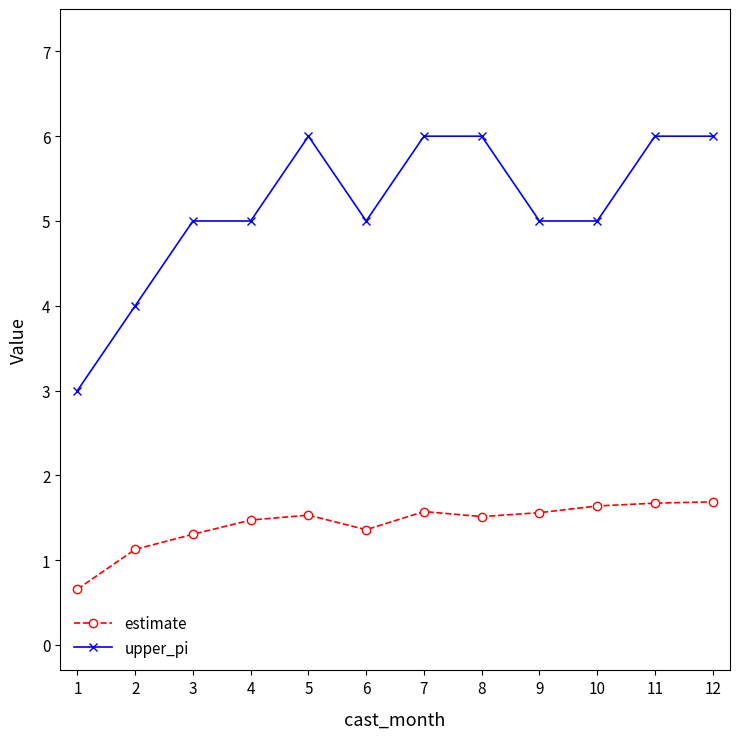

List the series in order of their peak value, highest first.

upper_pi, estimate